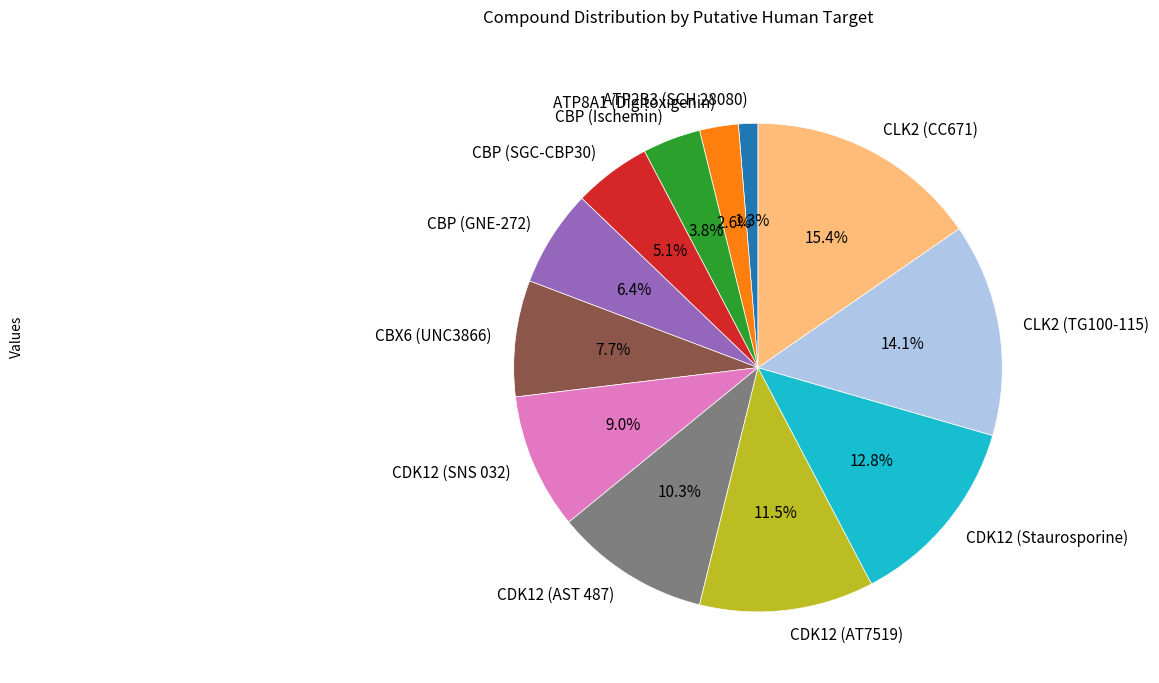

Approximately how many times larger is the value at CDK12 (AST 487) compared to ATP8A1 (Digitoxigenin)?

4.0